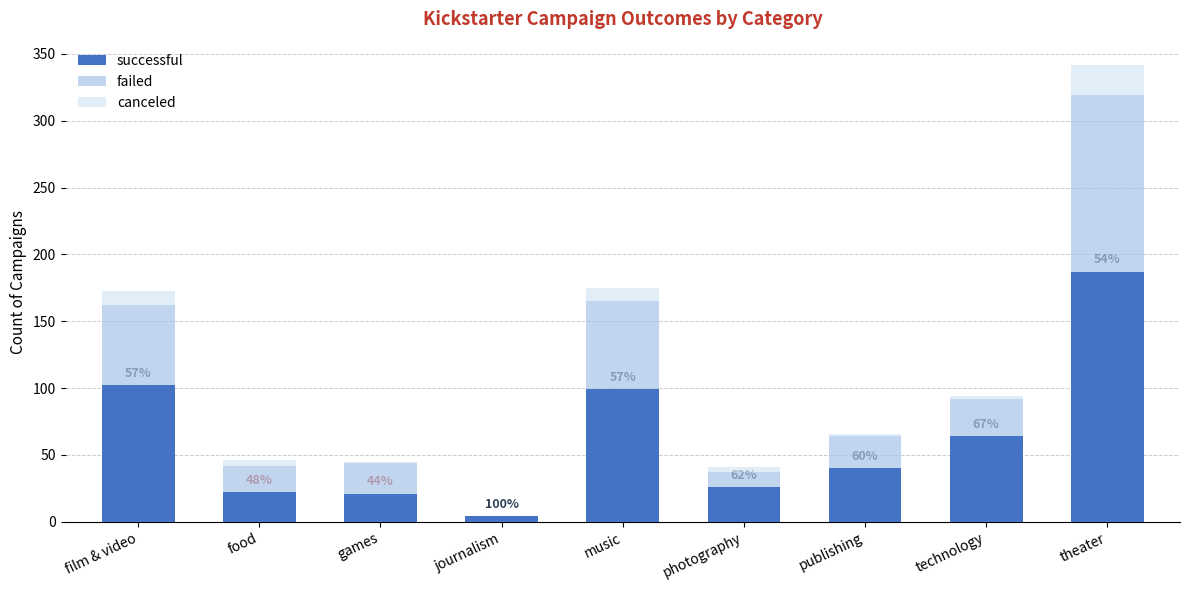

What is the maximum value for successful?

187